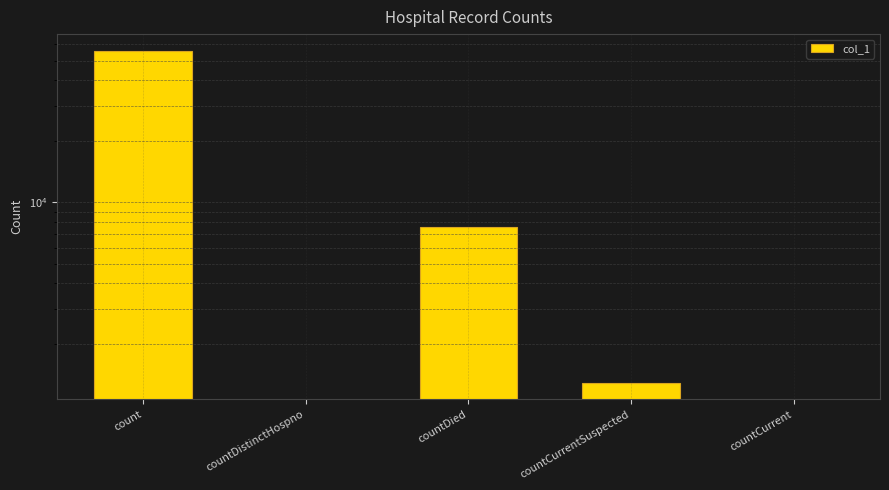

Reading left to right, extract all data points from this chart.

55868	0	7562	1293	0